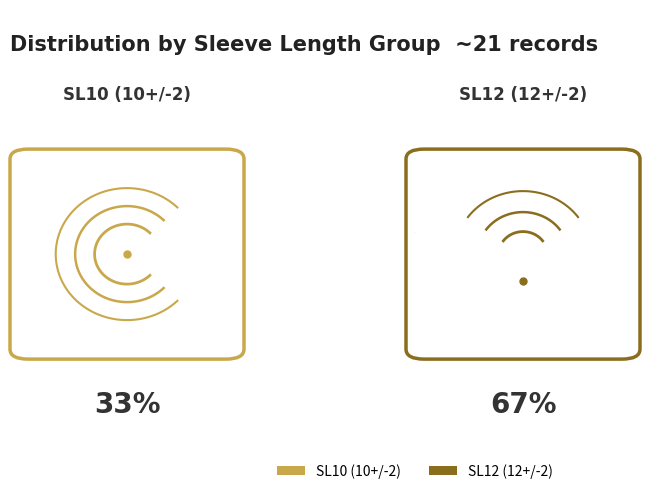

Do 17 and 18 together represent more than half of the pie?

No